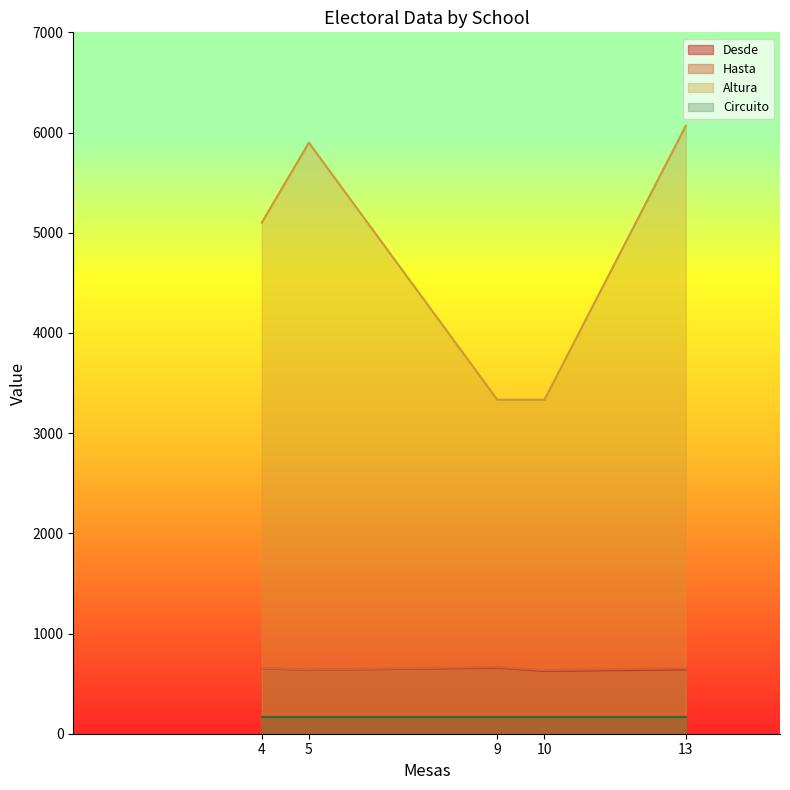

True or false: Hasta and Desde cross at least once.

False